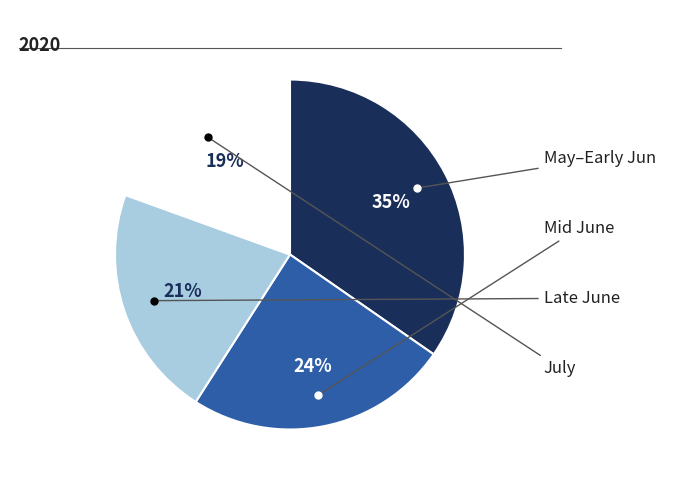

To the nearest percent, what is the average slice percentage?

25%